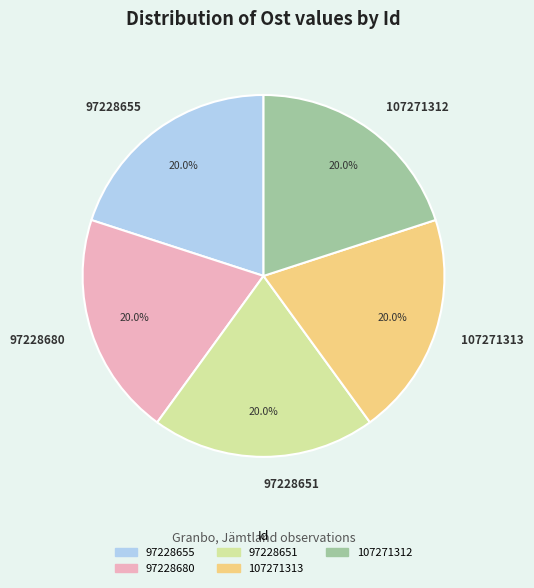

To the nearest percent, what portion does 107271312 represent?

20%